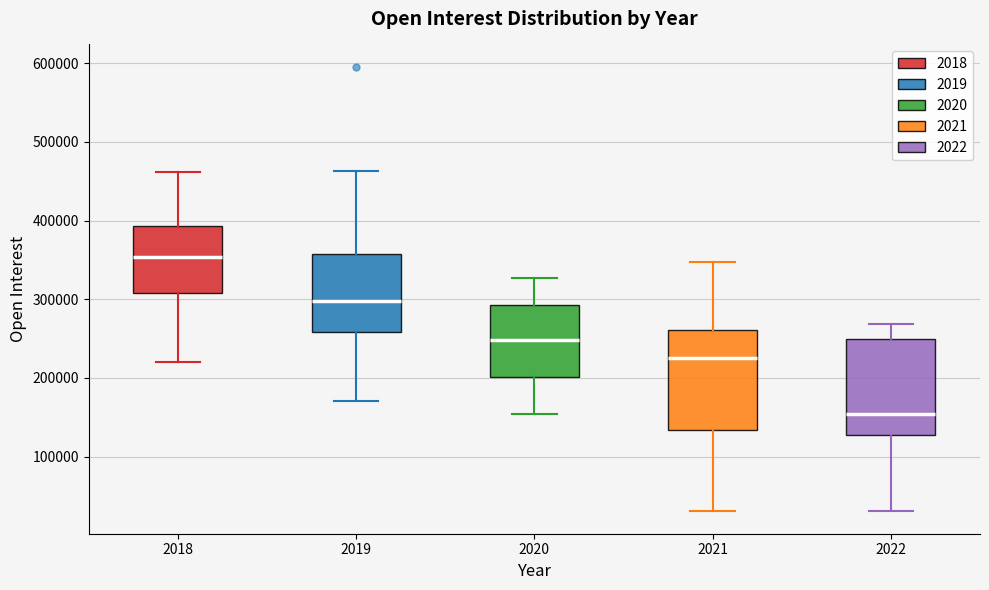

Which box has the highest median line?

2018